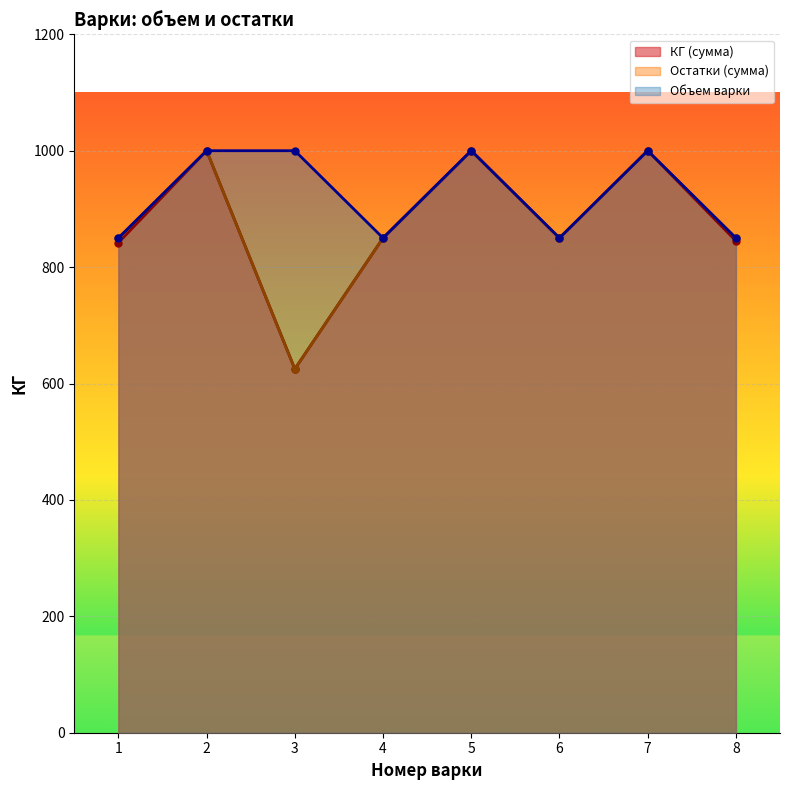

What is the difference between the maximum and minimum values in the Остатки (сумма) series?

375